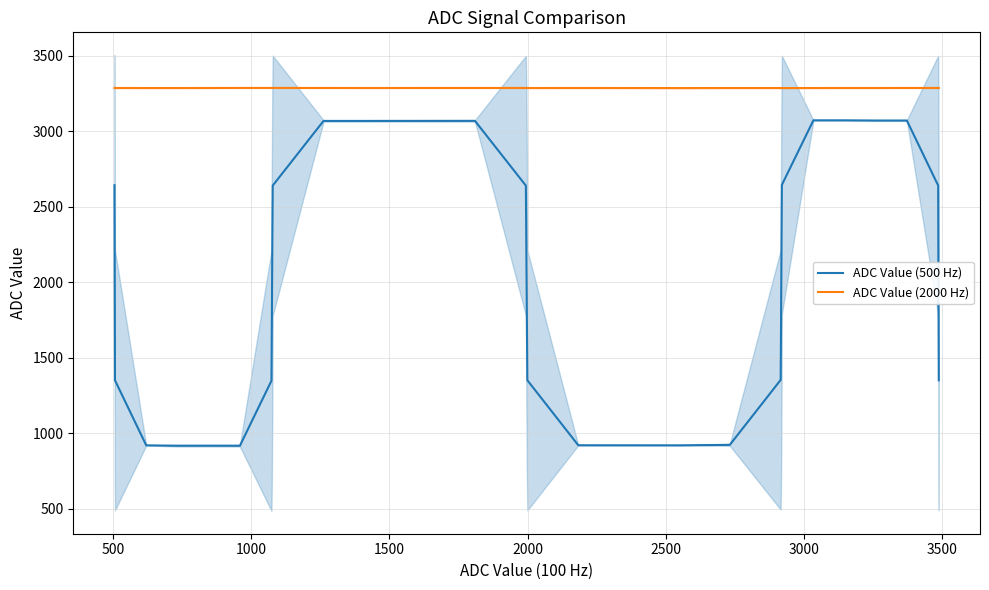

True or false: ADC Value (500 Hz) and ADC Value (2000 Hz) intersect in this chart.

False